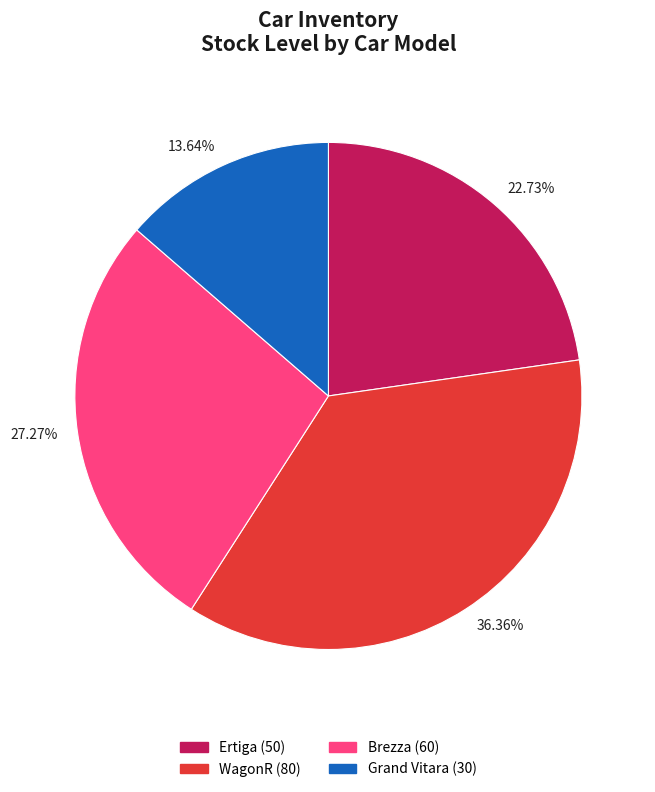

What is the ratio of the value at Brezza to the value at Ertiga?

1.2